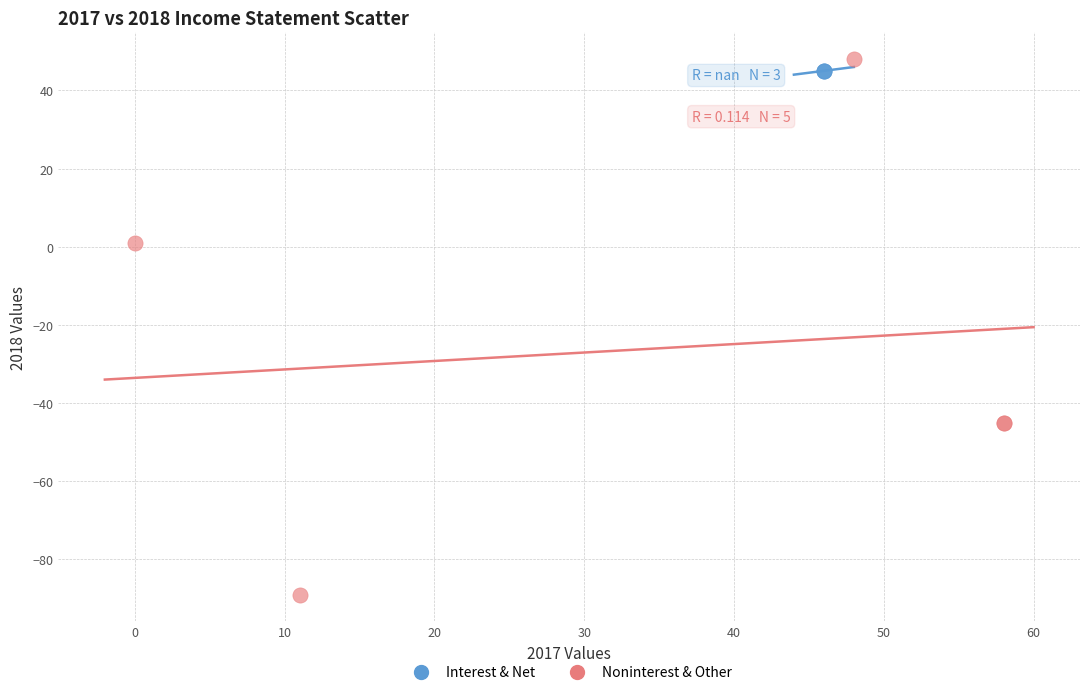

Which series reaches the minimum Y coordinate?

Noninterest & Other